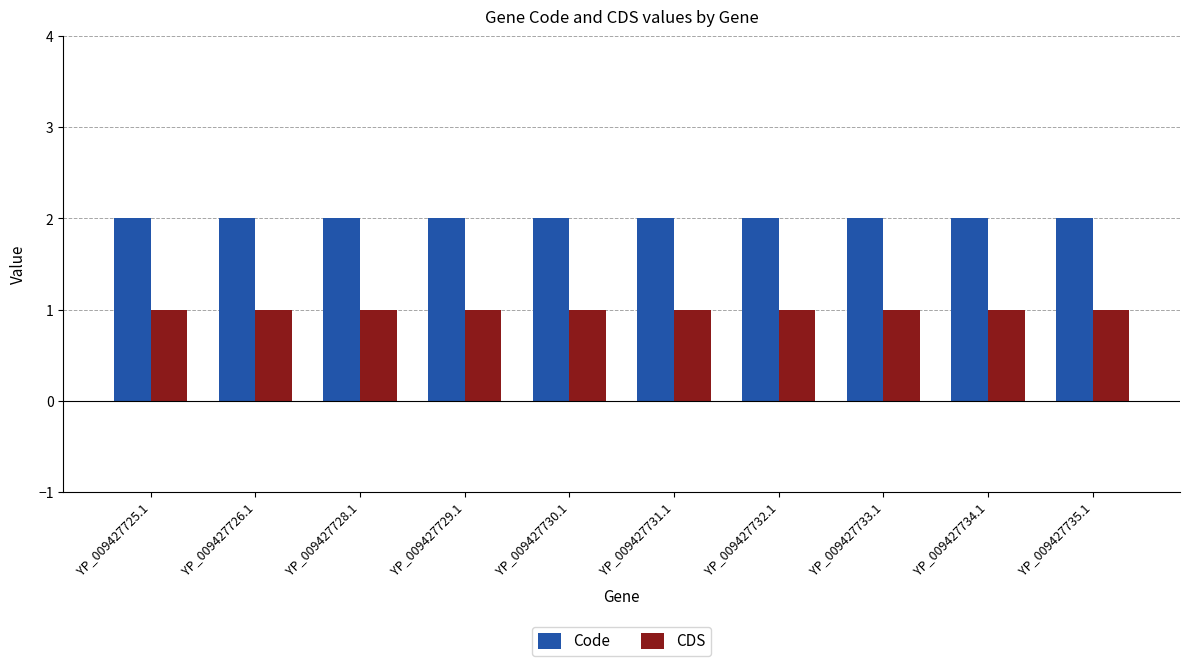

Is the value of CDS at YP_009427731.1 greater than the value of Code at YP_009427725.1?

No